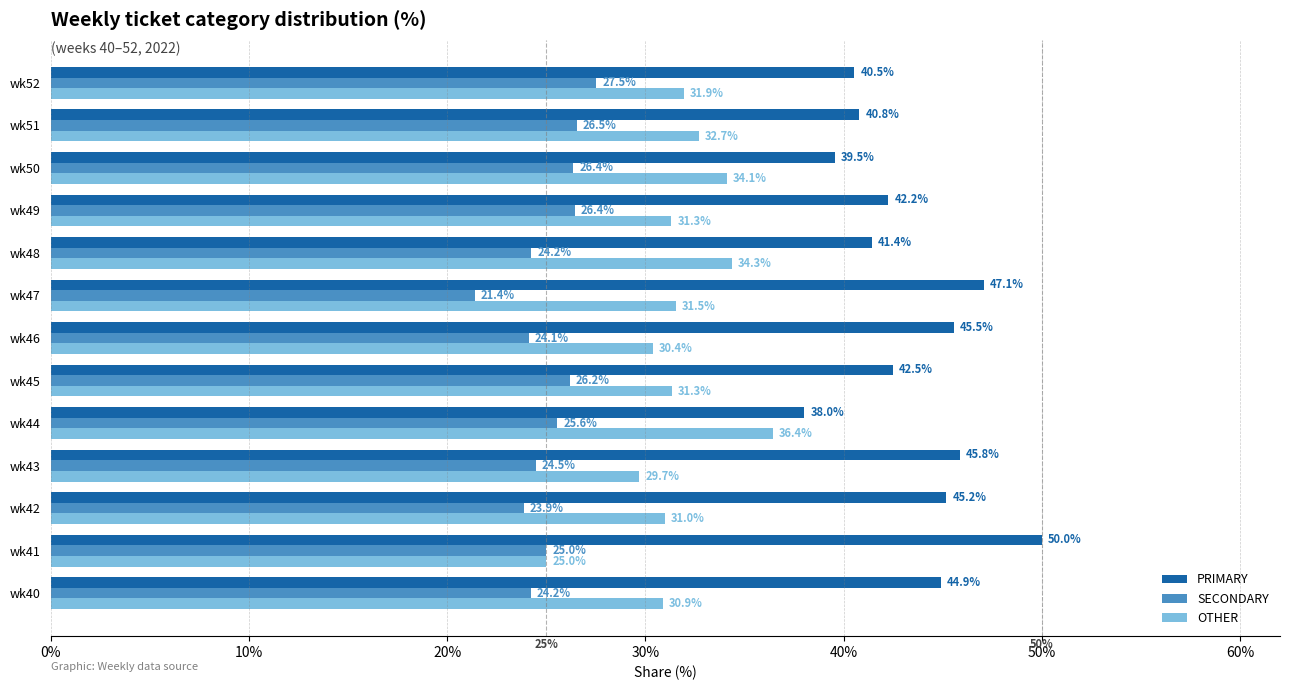

True or false: SECONDARY has a value of 23.9 at wk42.

True